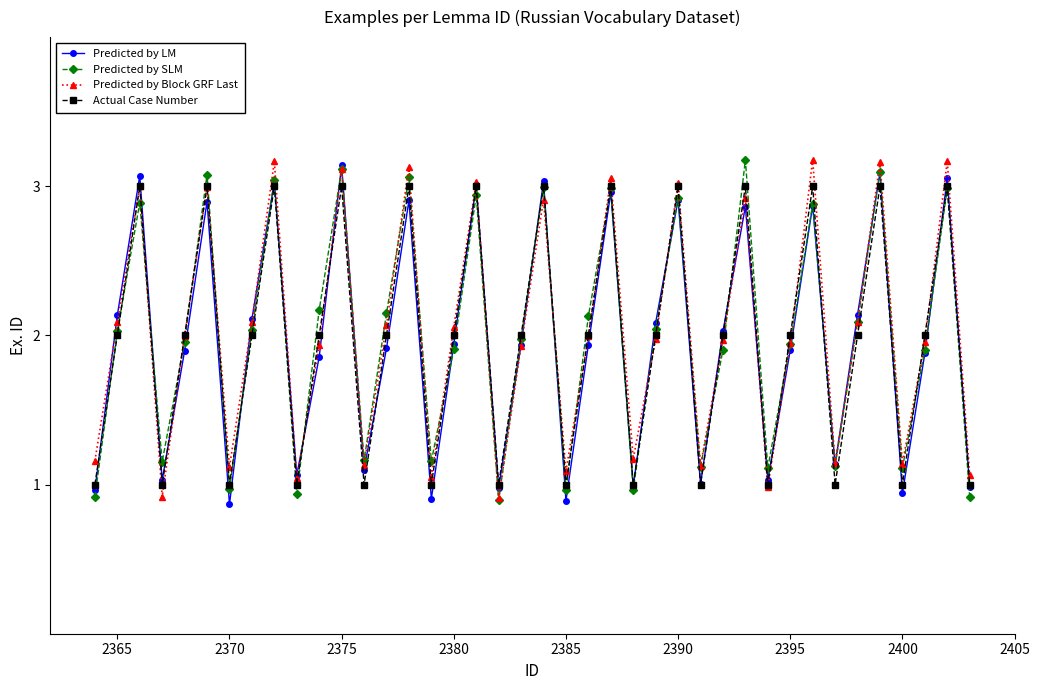

What is the maximum value shown in the chart?

3.2